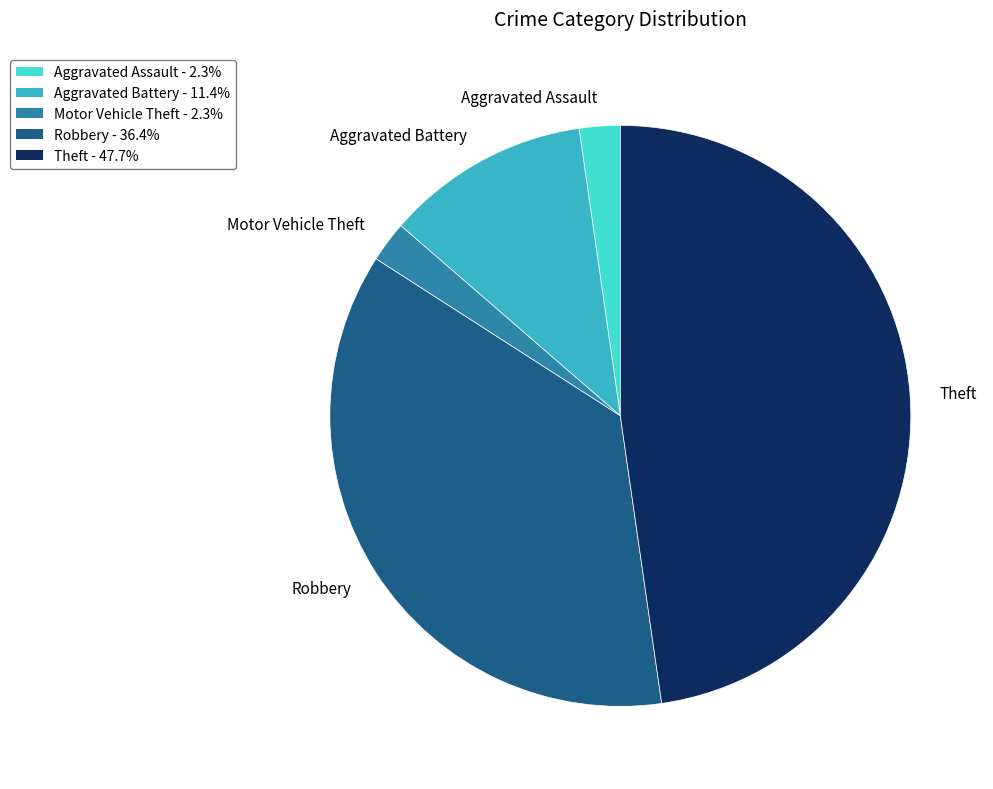

Between Motor Vehicle Theft and Robbery, which is larger?

Robbery